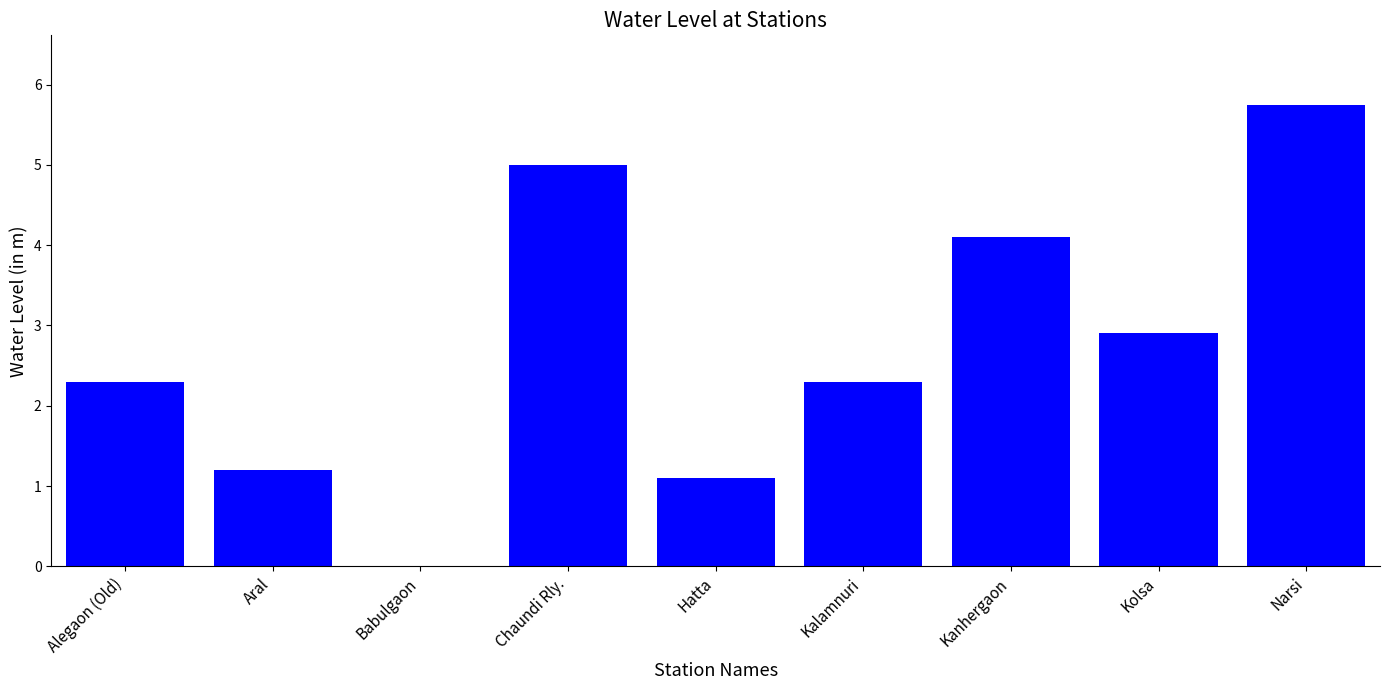

What is the ratio of the value at Hatta to the value at Alegaon (Old)?

0.5